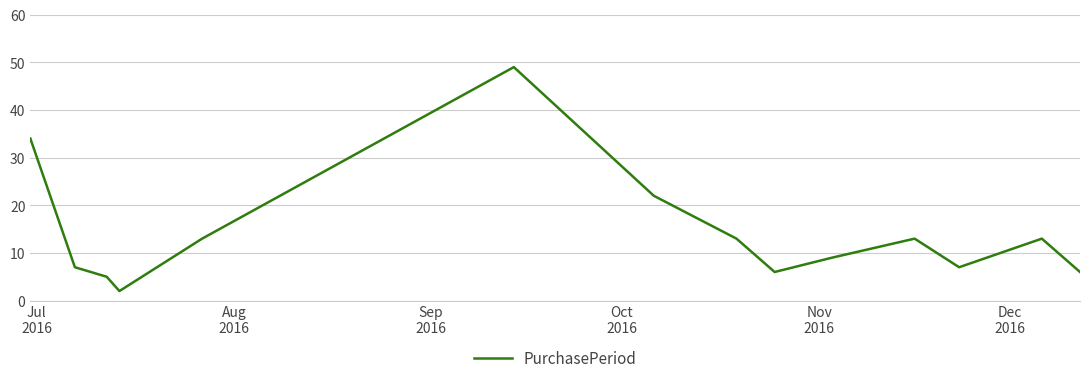

What is the difference between the maximum and minimum values?

47